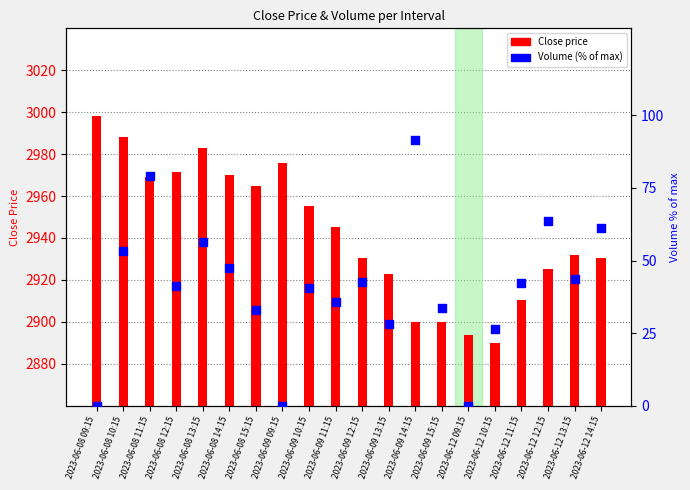

At which category is the sum across all series the highest?

2023-06-08 11:15